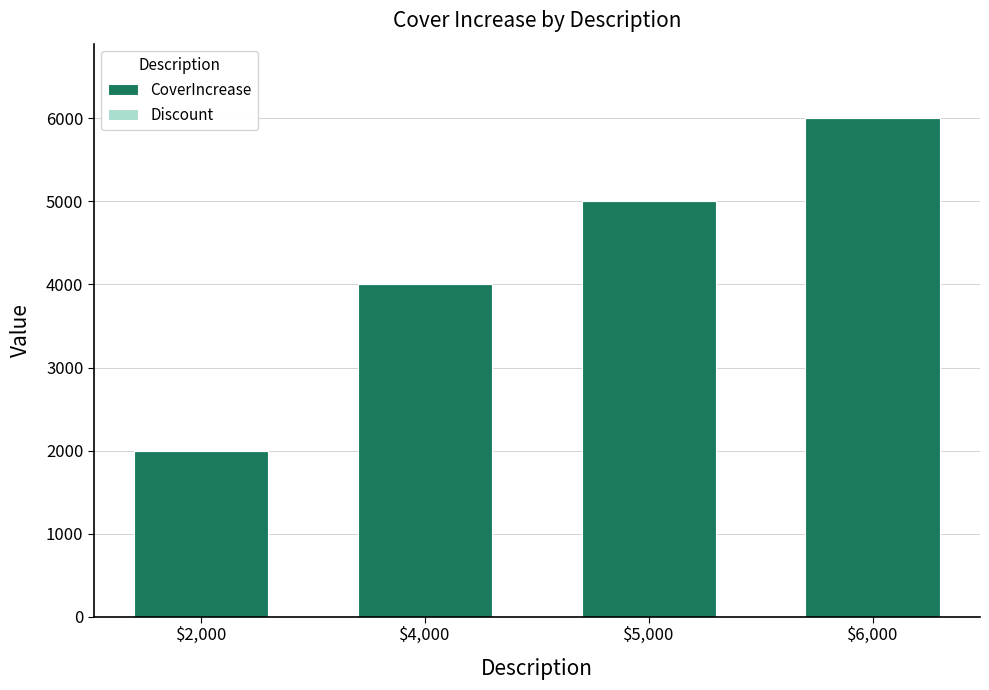

What position from the left is $2,000?

1